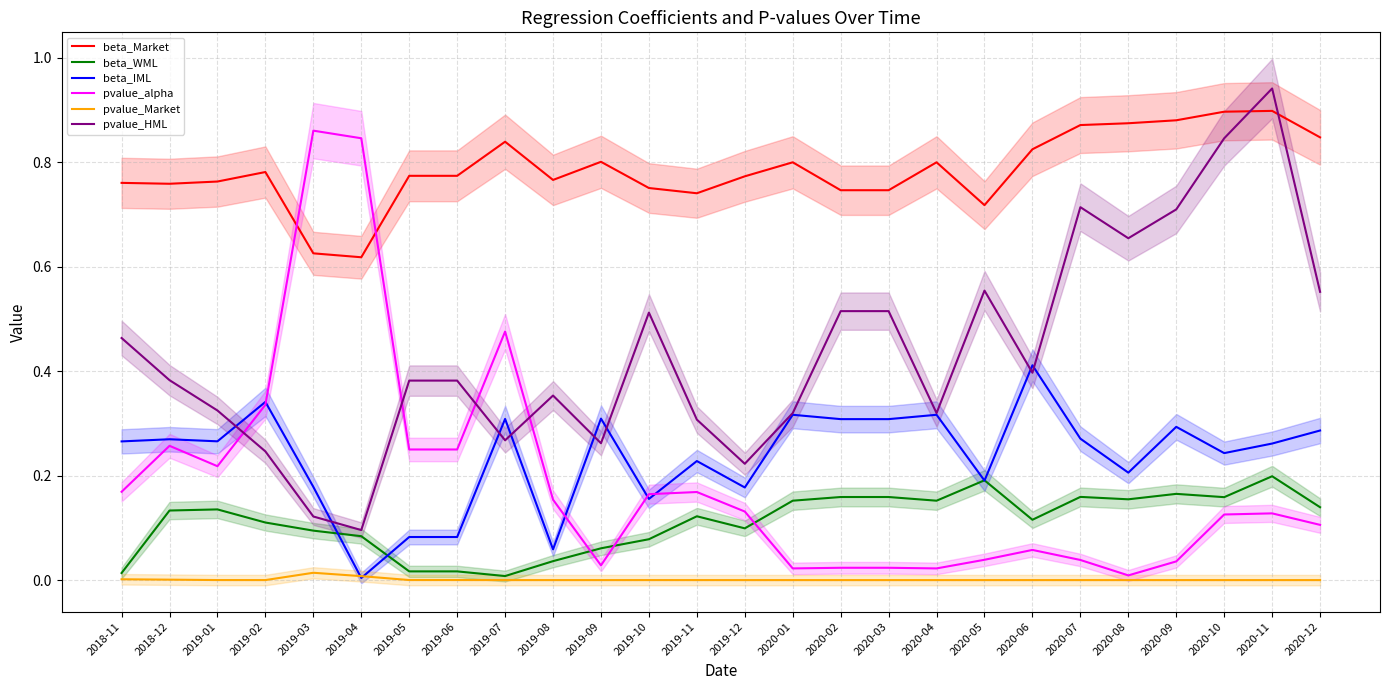

True or false: pvalue_HML has a value of 0.1 at 2019-08.

False